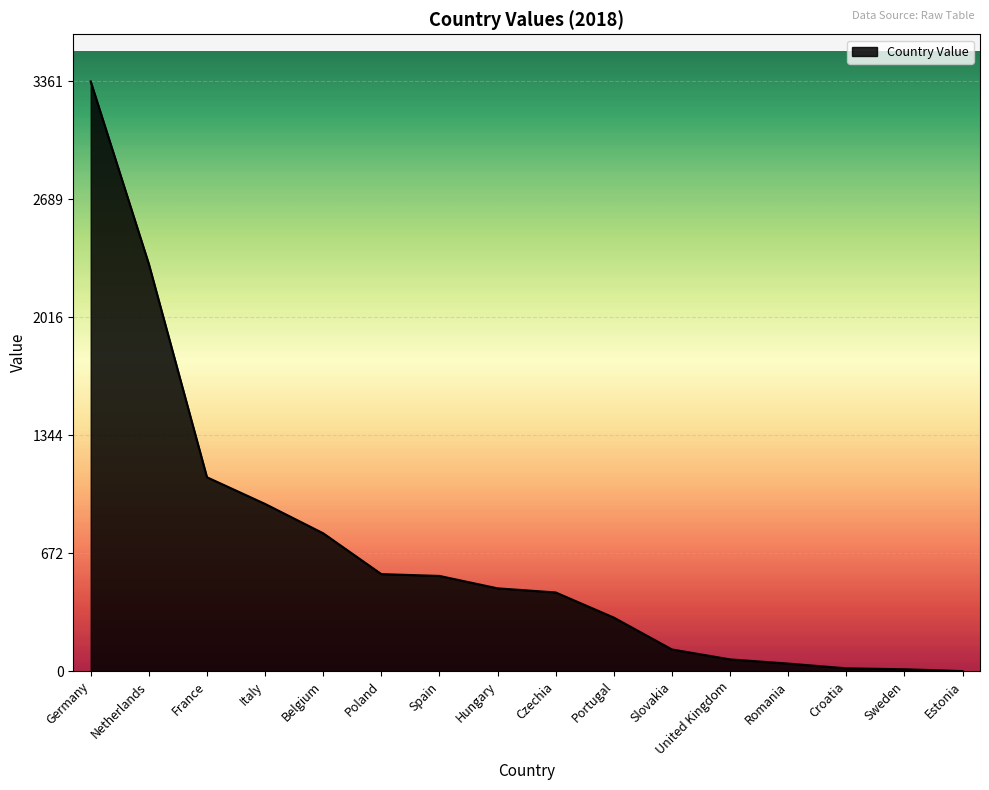

Approximately how many times larger is the value at France compared to Portugal?

3.6